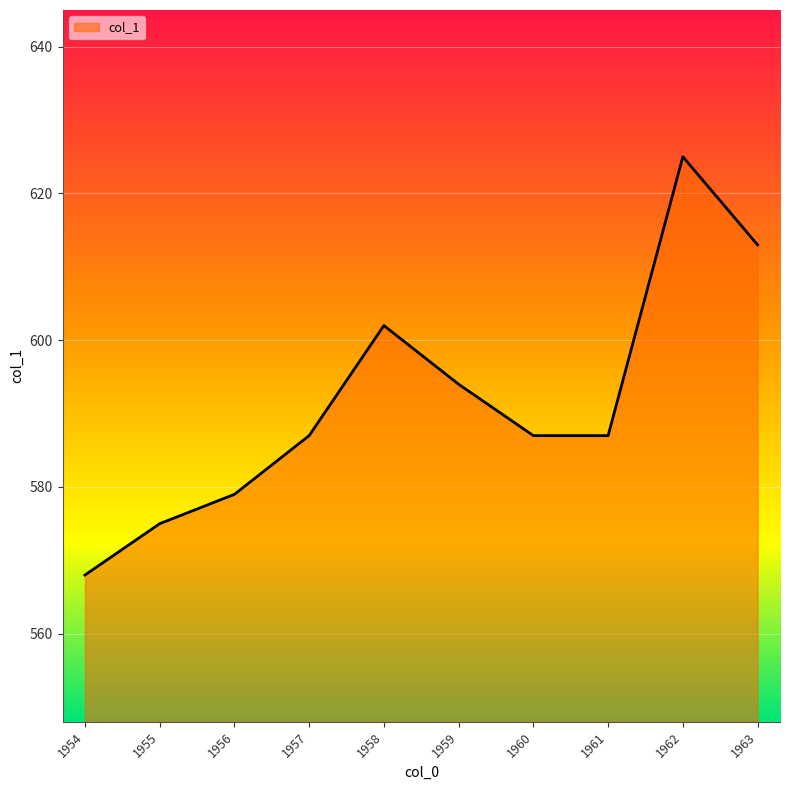

At which category does the data reach its first local peak?

1958